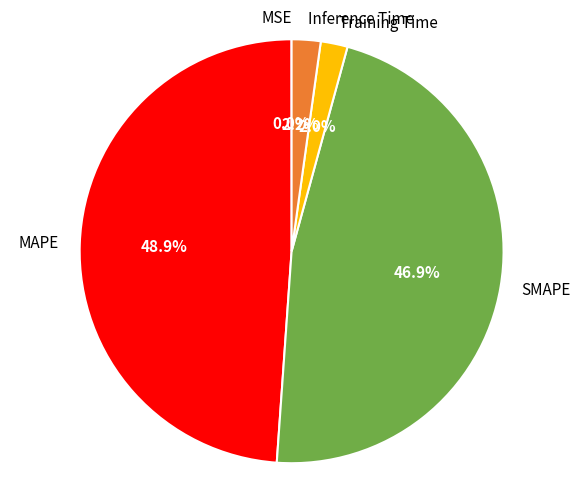

To the nearest percent, what percentage of the pie is Training Time?

2%